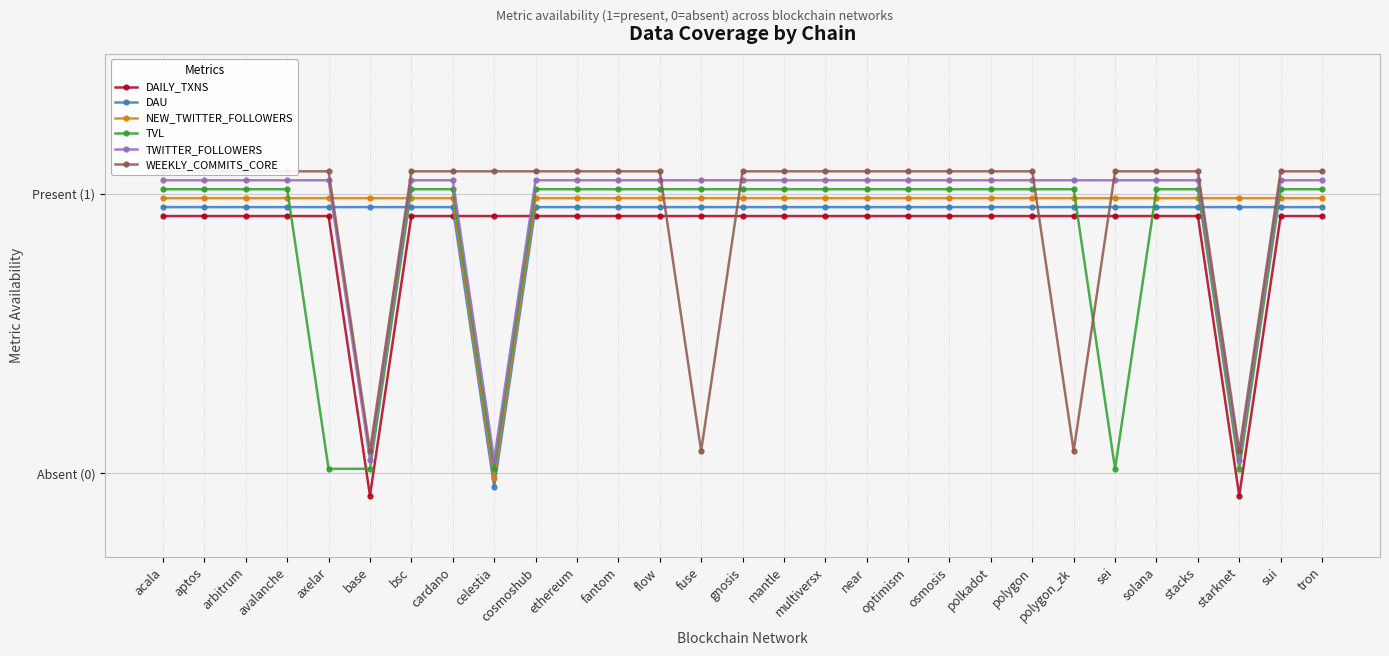

Between which two adjacent categories do DAU and TWITTER_FOLLOWERS first intersect?

axelar and base